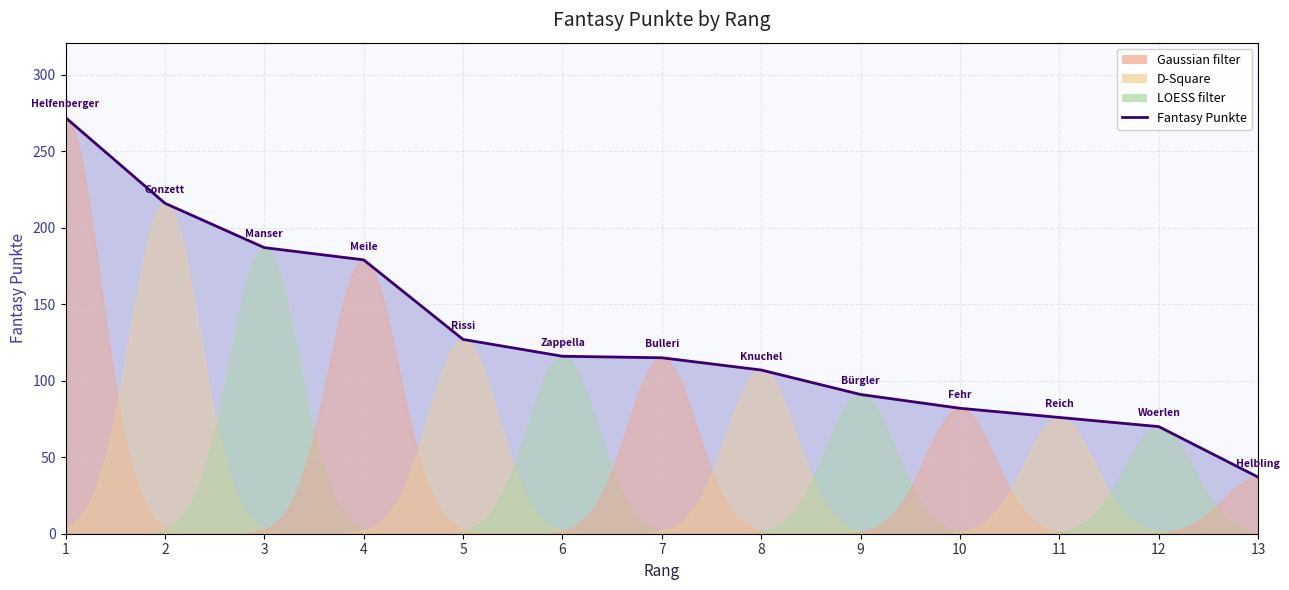

Reading left to right, transcribe all the data shown in this chart.

272	216	187	179	127	116	115	107	91	82	76	70	37